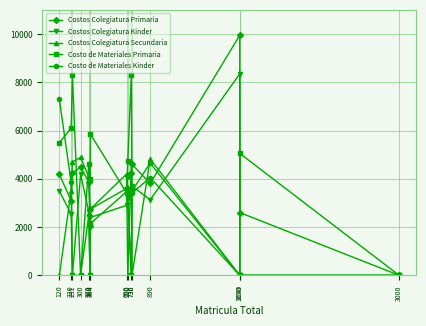

Between 730 and 1650, which series saw the biggest shift?

Costos Colegiatura Secundaria